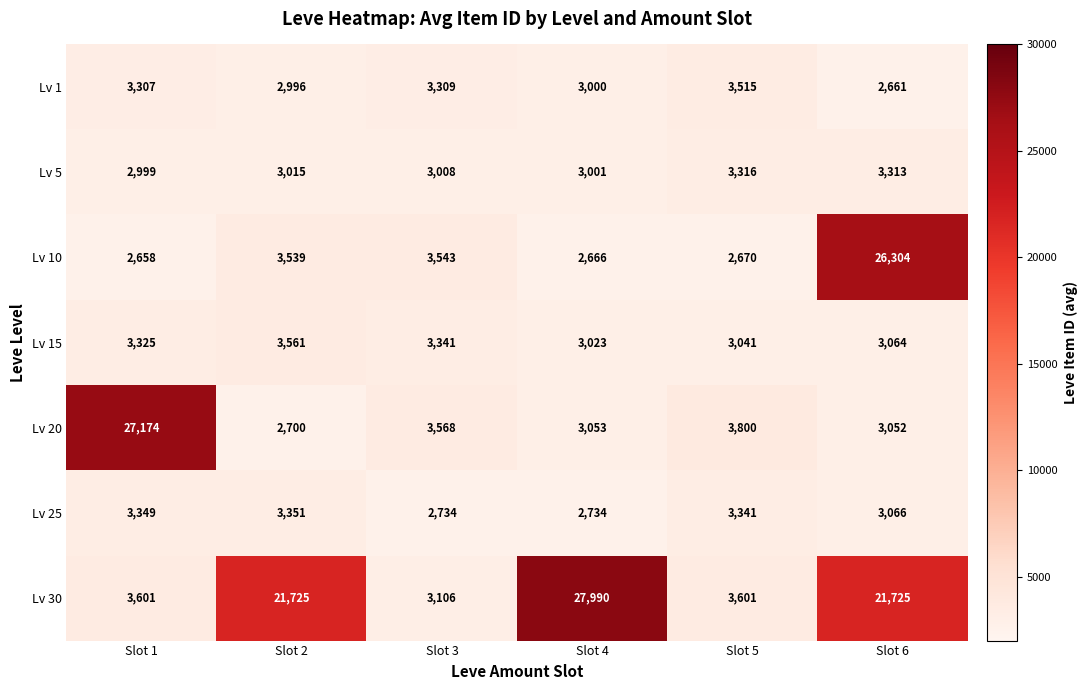

At which category does the chart reach its peak across all series?

Slot 4